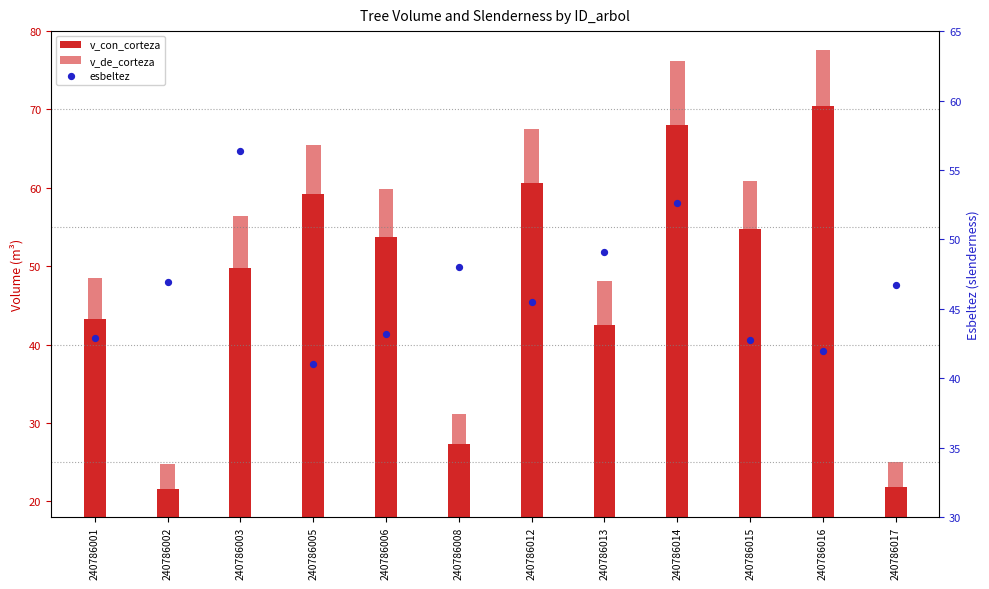

At how many categories does at least one series exceed 41?

12